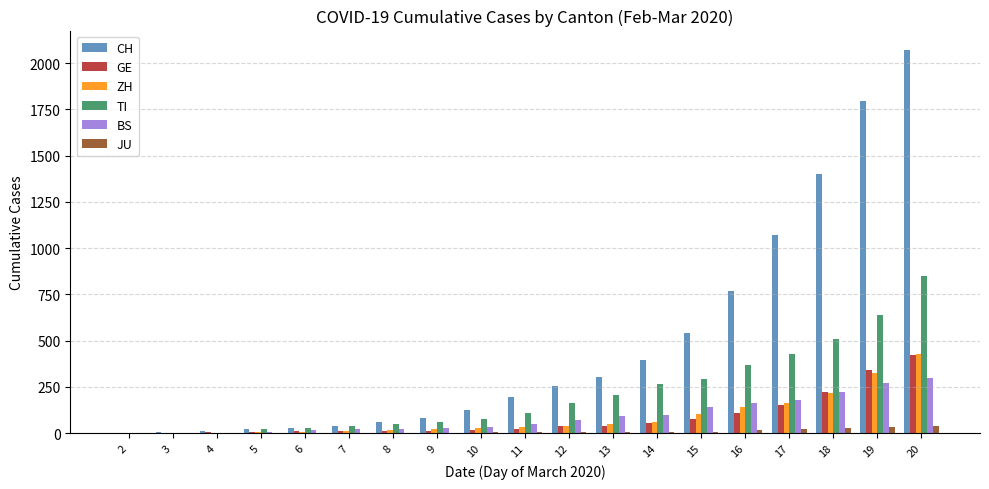

What is the maximum value shown in the chart?

2072